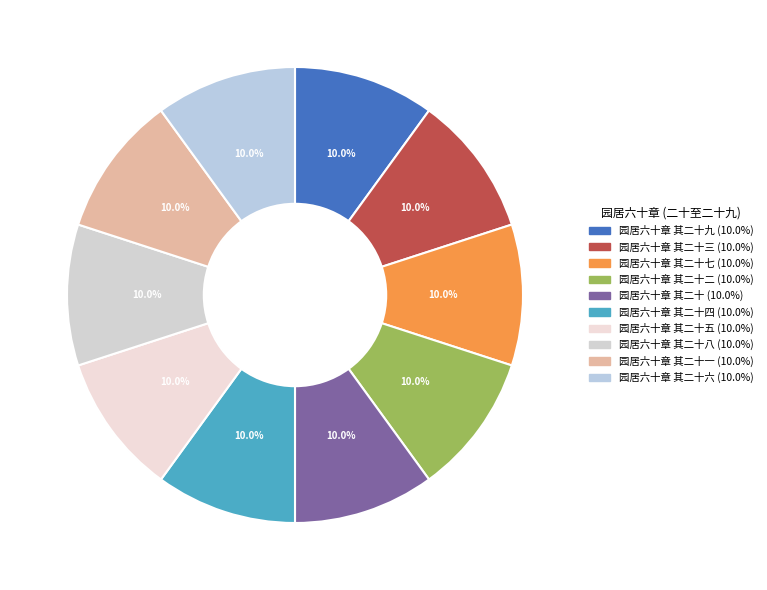

How many segments does this pie chart have?

10